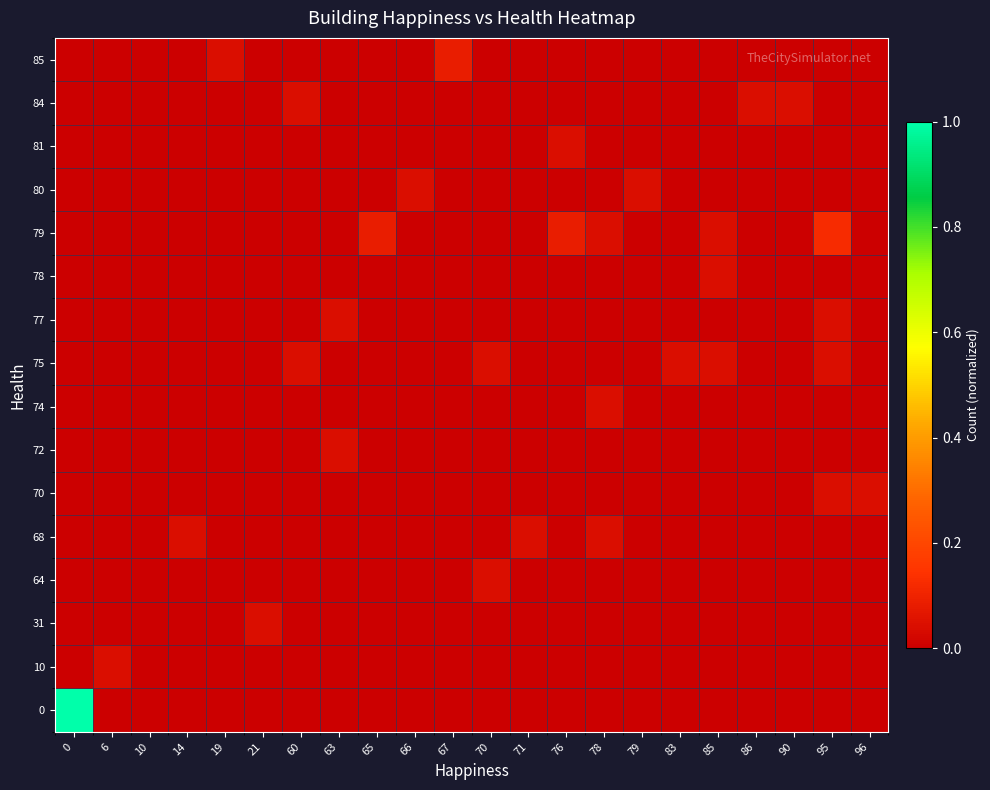

Reading left to right, transcribe all the data shown in this chart.

0: 0=1.0	6=0.0	10=0.0	14=0.0	19=0.0	21=0.0	60=0.0	63=0.0	65=0.0	66=0.0	67=0.0	70=0.0	71=0.0	76=0.0	78=0.0	79=0.0	83=0.0	85=0.0	86=0.0	90=0.0	95=0.0	96=0.0
10: 0=0.0	6=0.0	10=0.0	14=0.0	19=0.0	21=0.0	60=0.0	63=0.0	65=0.0	66=0.0	67=0.0	70=0.0	71=0.0	76=0.0	78=0.0	79=0.0	83=0.0	85=0.0	86=0.0	90=0.0	95=0.0	96=0.0
31: 0=0.0	6=0.0	10=0.0	14=0.0	19=0.0	21=0.0	60=0.0	63=0.0	65=0.0	66=0.0	67=0.0	70=0.0	71=0.0	76=0.0	78=0.0	79=0.0	83=0.0	85=0.0	86=0.0	90=0.0	95=0.0	96=0.0
64: 0=0.0	6=0.0	10=0.0	14=0.0	19=0.0	21=0.0	60=0.0	63=0.0	65=0.0	66=0.0	67=0.0	70=0.0	71=0.0	76=0.0	78=0.0	79=0.0	83=0.0	85=0.0	86=0.0	90=0.0	95=0.0	96=0.0
68: 0=0.0	6=0.0	10=0.0	14=0.0	19=0.0	21=0.0	60=0.0	63=0.0	65=0.0	66=0.0	67=0.0	70=0.0	71=0.0	76=0.0	78=0.0	79=0.0	83=0.0	85=0.0	86=0.0	90=0.0	95=0.0	96=0.0
70: 0=0.0	6=0.0	10=0.0	14=0.0	19=0.0	21=0.0	60=0.0	63=0.0	65=0.0	66=0.0	67=0.0	70=0.0	71=0.0	76=0.0	78=0.0	79=0.0	83=0.0	85=0.0	86=0.0	90=0.0	95=0.0	96=0.0
72: 0=0.0	6=0.0	10=0.0	14=0.0	19=0.0	21=0.0	60=0.0	63=0.0	65=0.0	66=0.0	67=0.0	70=0.0	71=0.0	76=0.0	78=0.0	79=0.0	83=0.0	85=0.0	86=0.0	90=0.0	95=0.0	96=0.0
74: 0=0.0	6=0.0	10=0.0	14=0.0	19=0.0	21=0.0	60=0.0	63=0.0	65=0.0	66=0.0	67=0.0	70=0.0	71=0.0	76=0.0	78=0.0	79=0.0	83=0.0	85=0.0	86=0.0	90=0.0	95=0.0	96=0.0
75: 0=0.0	6=0.0	10=0.0	14=0.0	19=0.0	21=0.0	60=0.0	63=0.0	65=0.0	66=0.0	67=0.0	70=0.0	71=0.0	76=0.0	78=0.0	79=0.0	83=0.0	85=0.0	86=0.0	90=0.0	95=0.0	96=0.0
77: 0=0.0	6=0.0	10=0.0	14=0.0	19=0.0	21=0.0	60=0.0	63=0.0	65=0.0	66=0.0	67=0.0	70=0.0	71=0.0	76=0.0	78=0.0	79=0.0	83=0.0	85=0.0	86=0.0	90=0.0	95=0.0	96=0.0
78: 0=0.0	6=0.0	10=0.0	14=0.0	19=0.0	21=0.0	60=0.0	63=0.0	65=0.0	66=0.0	67=0.0	70=0.0	71=0.0	76=0.0	78=0.0	79=0.0	83=0.0	85=0.0	86=0.0	90=0.0	95=0.0	96=0.0
79: 0=0.0	6=0.0	10=0.0	14=0.0	19=0.0	21=0.0	60=0.0	63=0.0	65=0.1	66=0.0	67=0.0	70=0.0	71=0.0	76=0.1	78=0.0	79=0.0	83=0.0	85=0.0	86=0.0	90=0.0	95=0.1	96=0.0
80: 0=0.0	6=0.0	10=0.0	14=0.0	19=0.0	21=0.0	60=0.0	63=0.0	65=0.0	66=0.0	67=0.0	70=0.0	71=0.0	76=0.0	78=0.0	79=0.0	83=0.0	85=0.0	86=0.0	90=0.0	95=0.0	96=0.0
81: 0=0.0	6=0.0	10=0.0	14=0.0	19=0.0	21=0.0	60=0.0	63=0.0	65=0.0	66=0.0	67=0.0	70=0.0	71=0.0	76=0.0	78=0.0	79=0.0	83=0.0	85=0.0	86=0.0	90=0.0	95=0.0	96=0.0
84: 0=0.0	6=0.0	10=0.0	14=0.0	19=0.0	21=0.0	60=0.0	63=0.0	65=0.0	66=0.0	67=0.0	70=0.0	71=0.0	76=0.0	78=0.0	79=0.0	83=0.0	85=0.0	86=0.0	90=0.0	95=0.0	96=0.0
85: 0=0.0	6=0.0	10=0.0	14=0.0	19=0.0	21=0.0	60=0.0	63=0.0	65=0.0	66=0.0	67=0.1	70=0.0	71=0.0	76=0.0	78=0.0	79=0.0	83=0.0	85=0.0	86=0.0	90=0.0	95=0.0	96=0.0